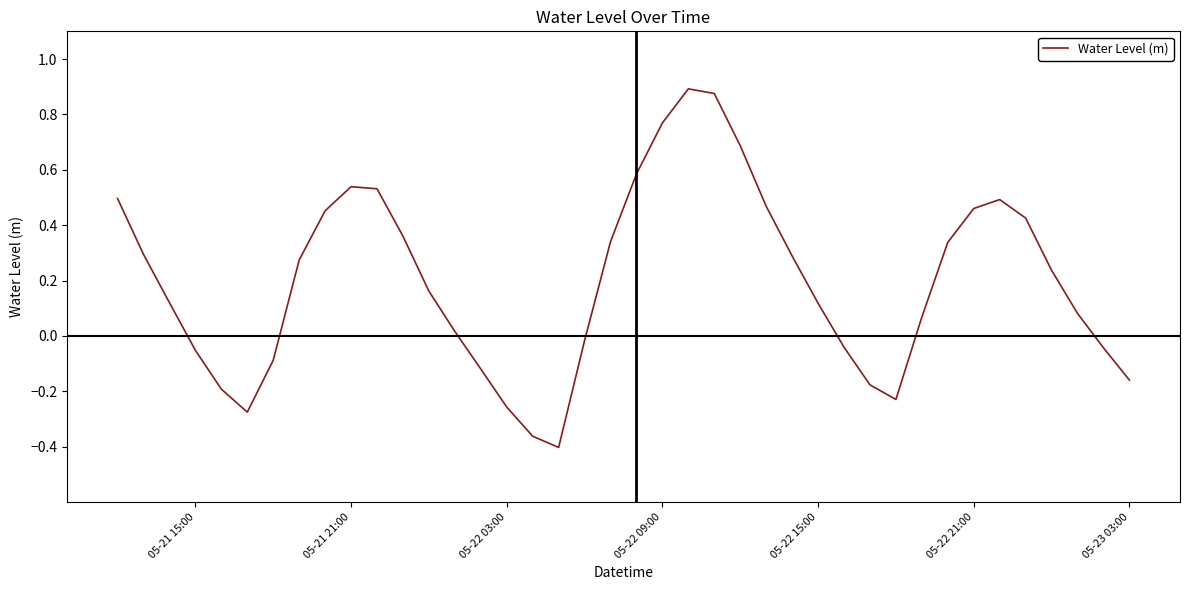

What is the difference between the maximum and minimum values?

1.3